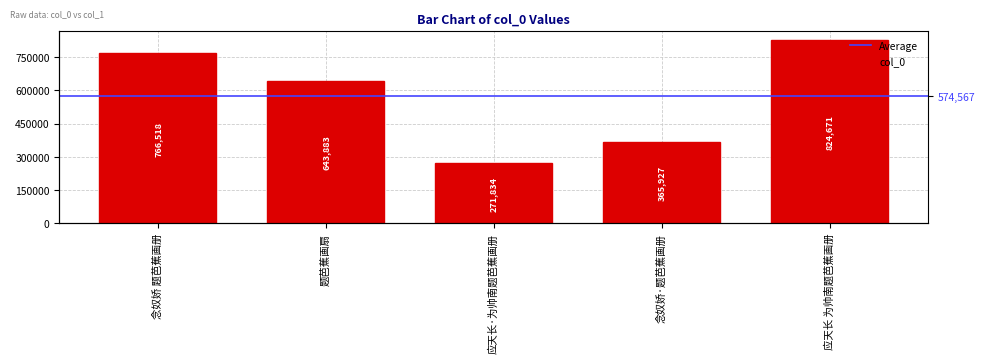

The value at 念奴娇 题芭蕉画册 is 1240093. True or false?

False